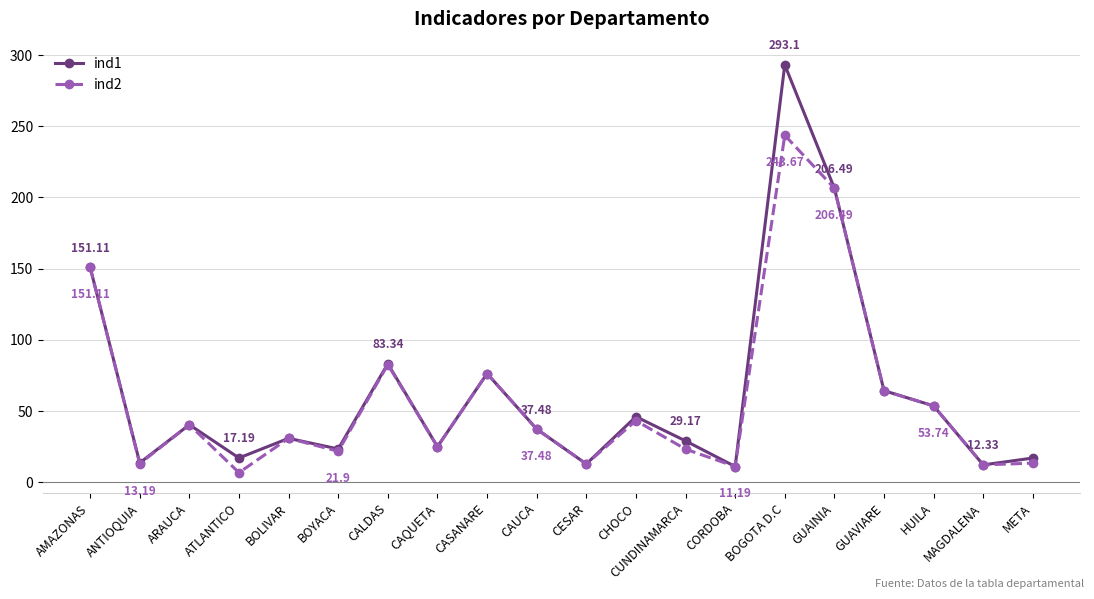

At which category does ind1 reach its first local valley?

ANTIOQUIA